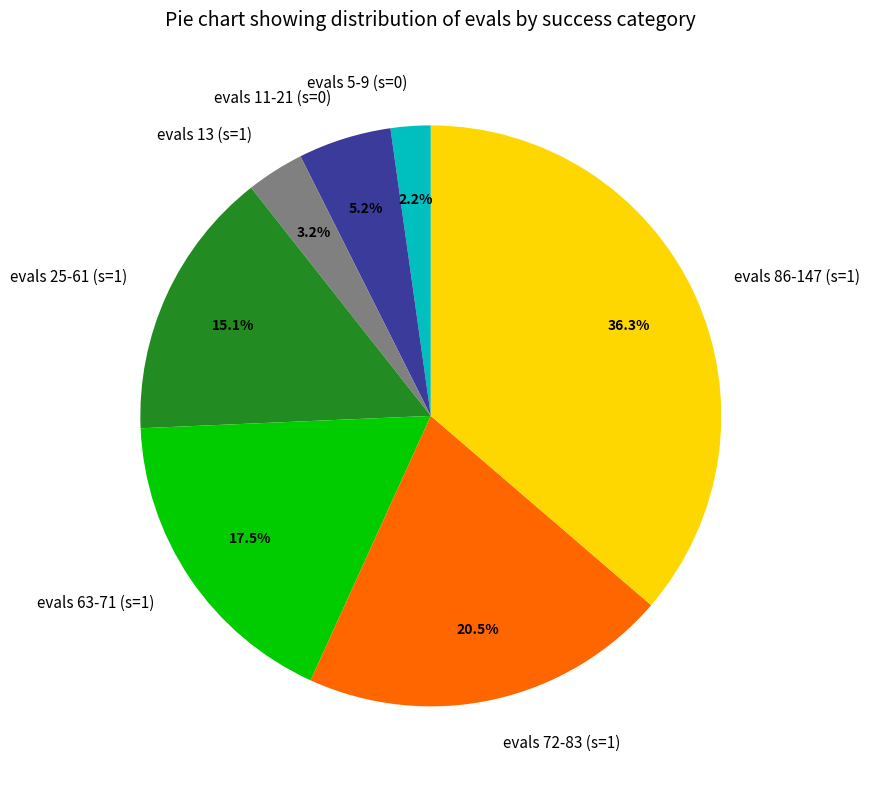

Rank the categories by value from lowest to highest.

evals 5-9 (s=0), evals 13 (s=1), evals 11-21 (s=0), evals 25-61 (s=1), evals 63-71 (s=1), evals 72-83 (s=1), evals 86-147 (s=1)